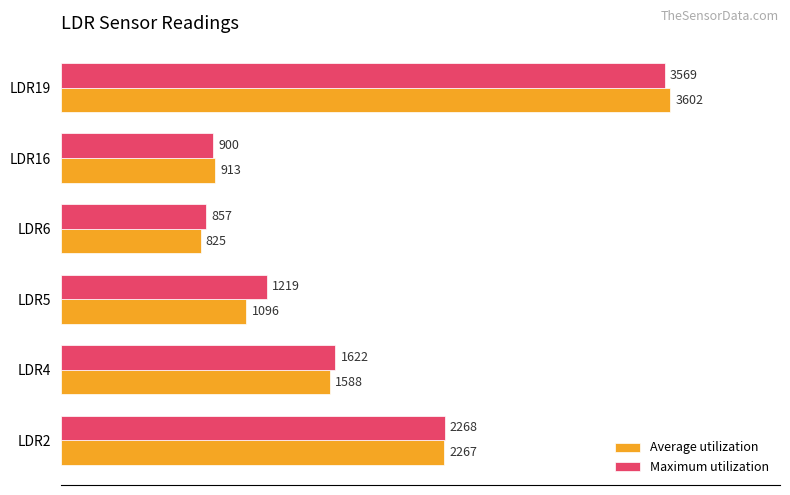

How many values in the Maximum utilization series are below 1622?

3